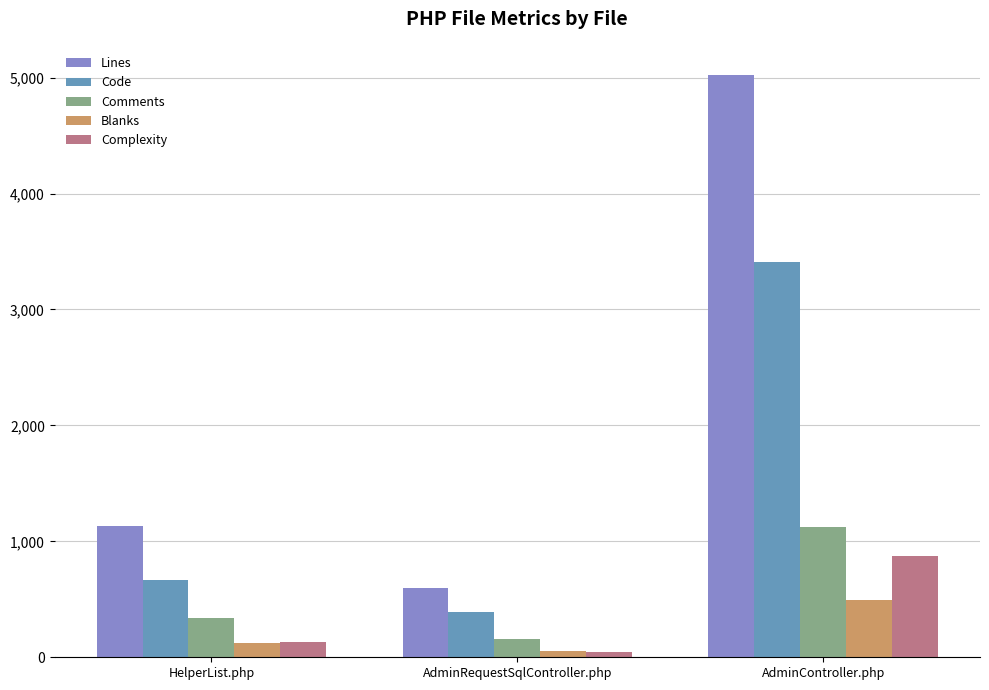

At which category is the sum across all series the highest?

AdminController.php